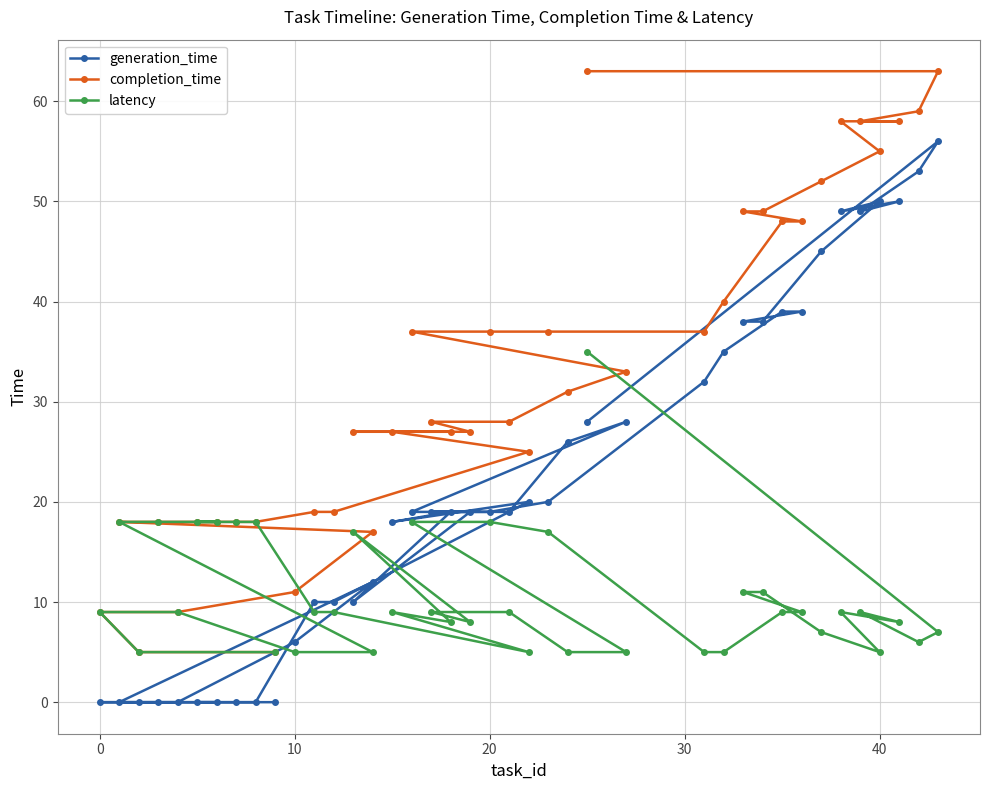

What is the highest value of the latency series?

35